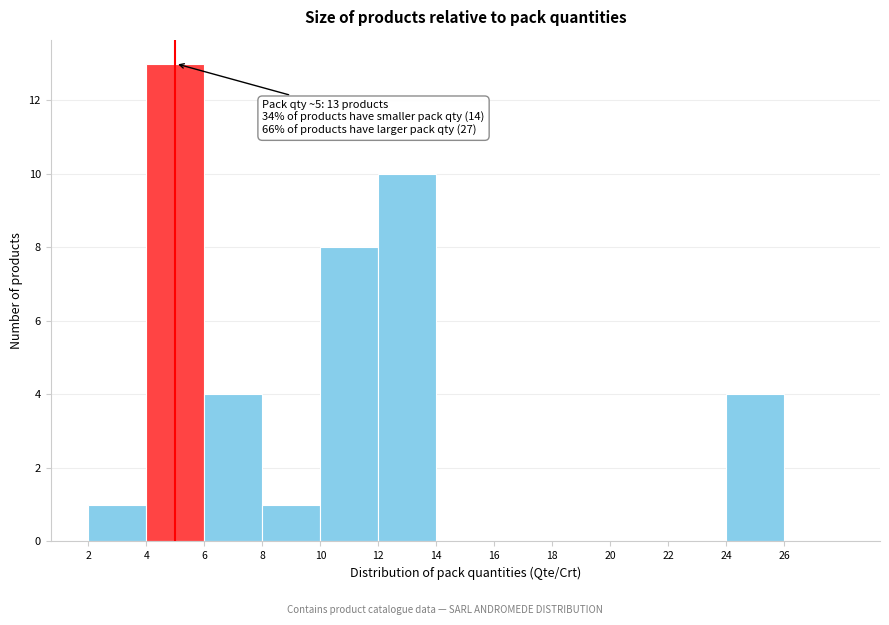

Over which range of the x-axis is the bar tallest?

4 to 6